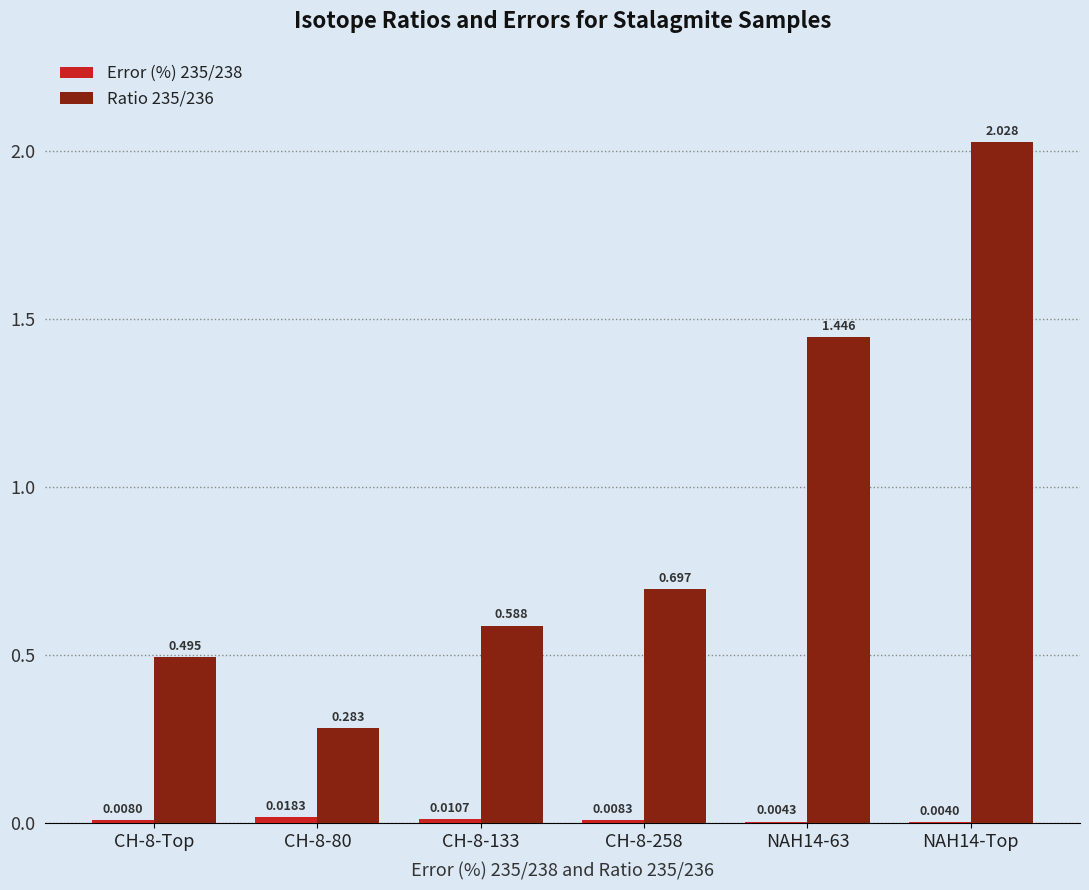

How many categories are shown in the chart?

6